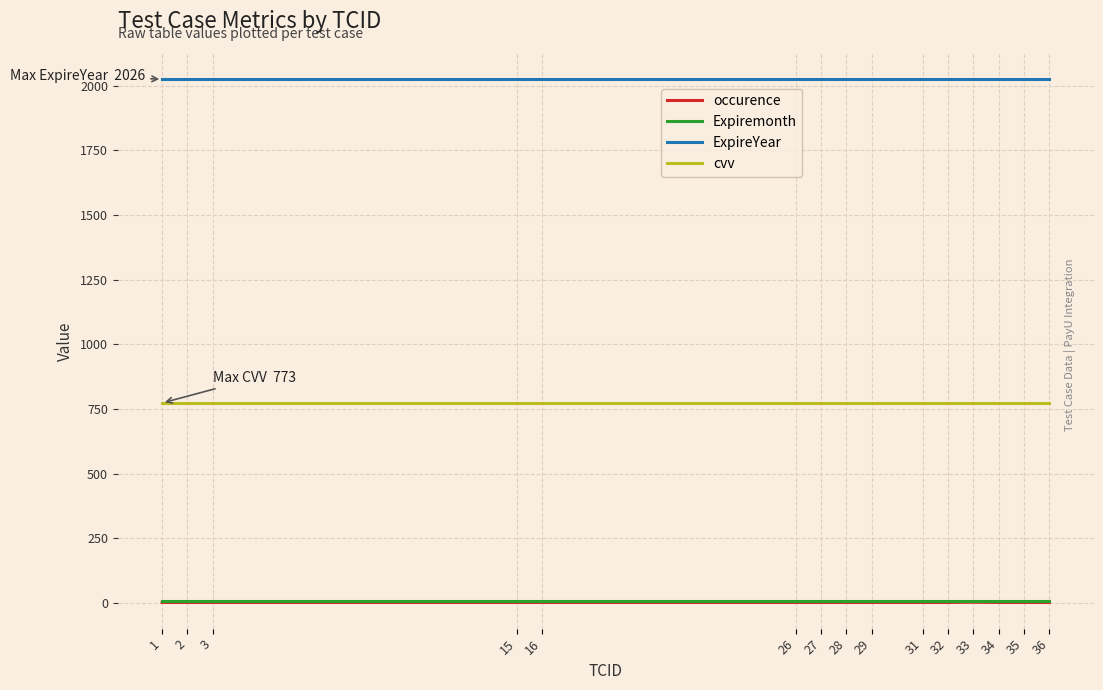

True or false: occurence and ExpireYear intersect in this chart.

False